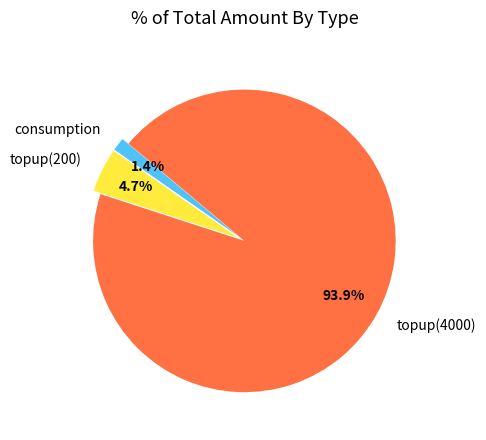

Between topup(200) and topup(4000), which is larger?

topup(4000)